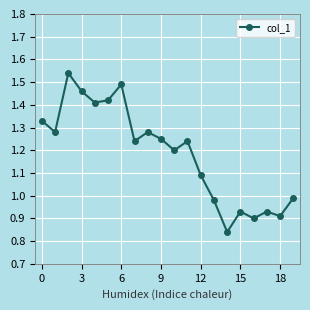

What is the sum of all values?

23.7